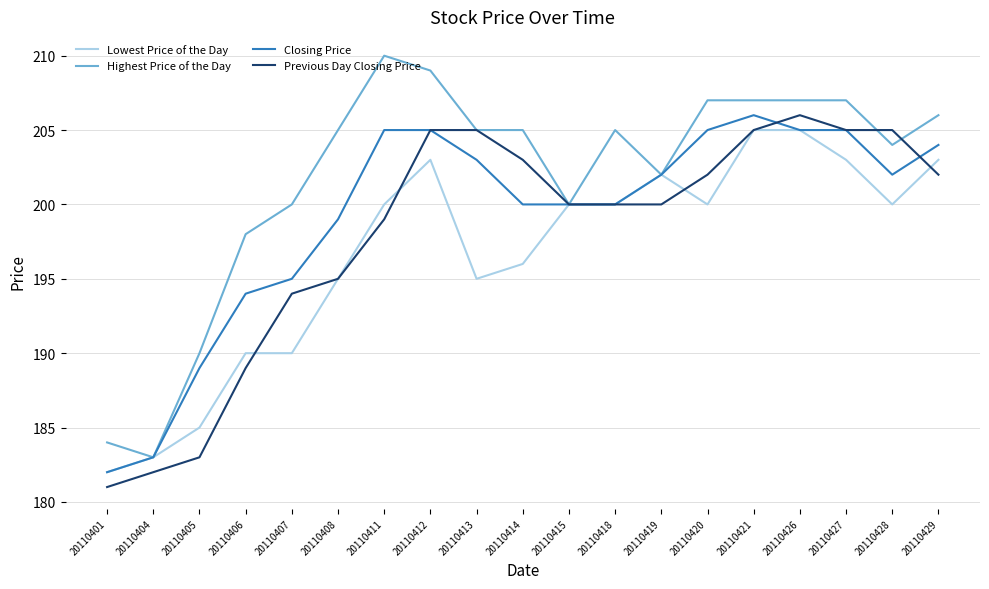

List the series in order of their overall mean, lowest first.

Lowest Price of the Day, Previous Day Closing Price, Closing Price, Highest Price of the Day